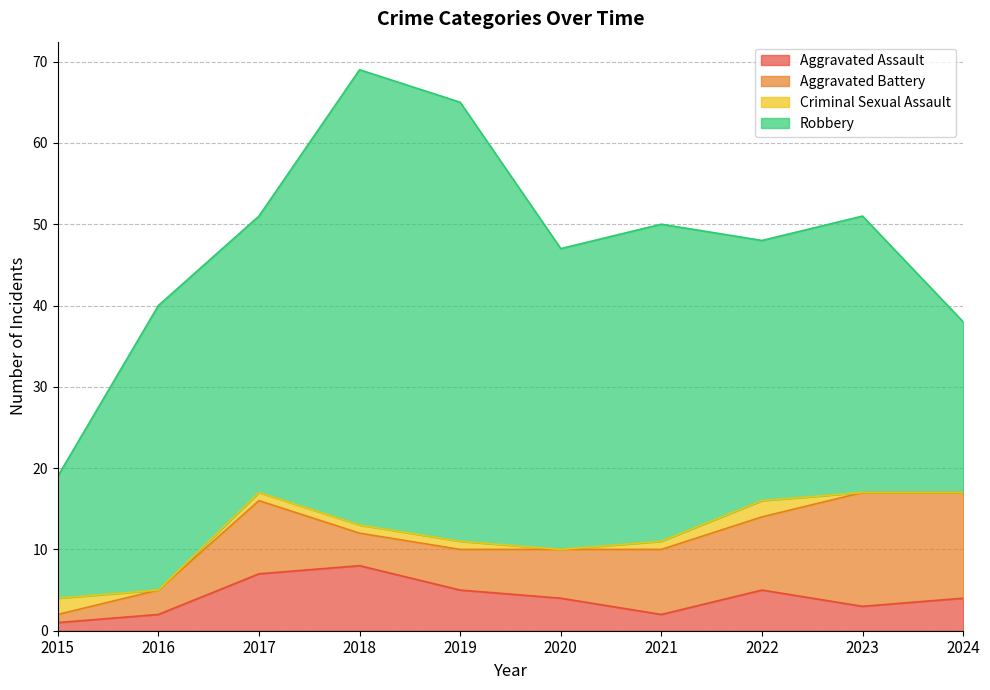

How many values in the Aggravated Battery series exceed 8?

4